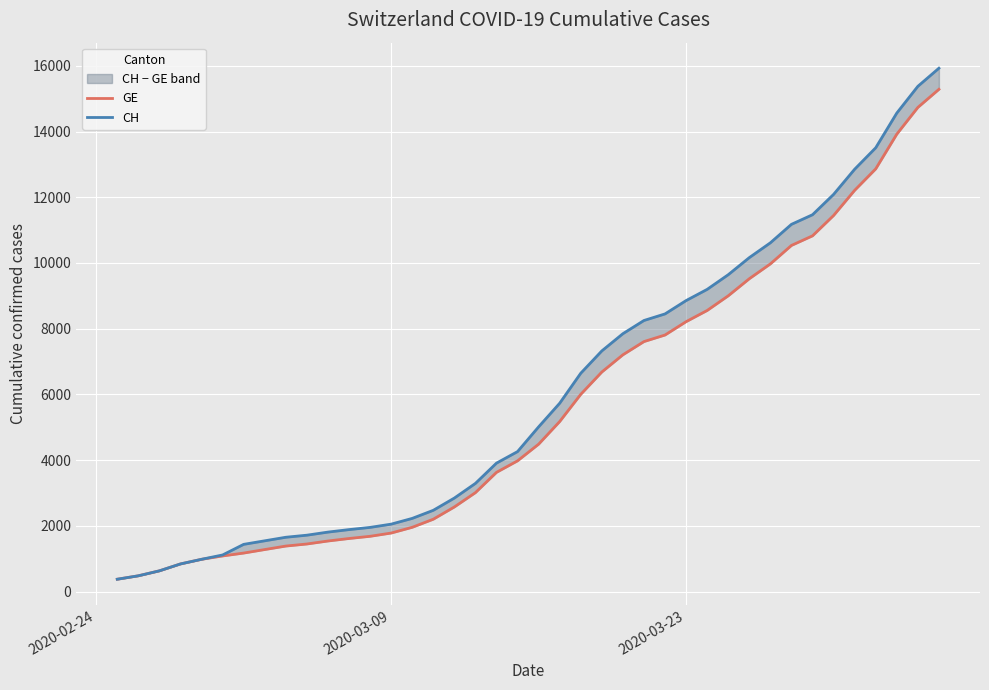

What are all the series names shown in the legend?

GE, CH